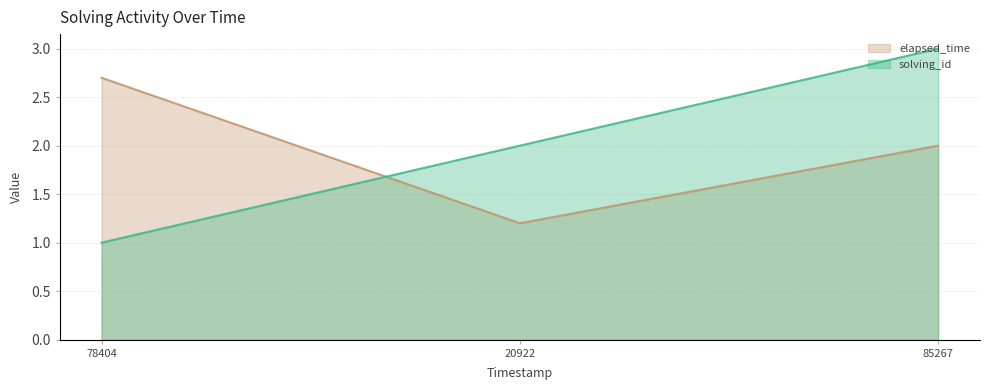

Reading left to right, transcribe all the data shown in this chart.

solving_id: 1.0	2.0	3.0
elapsed_time: 2.7	1.2	2.0